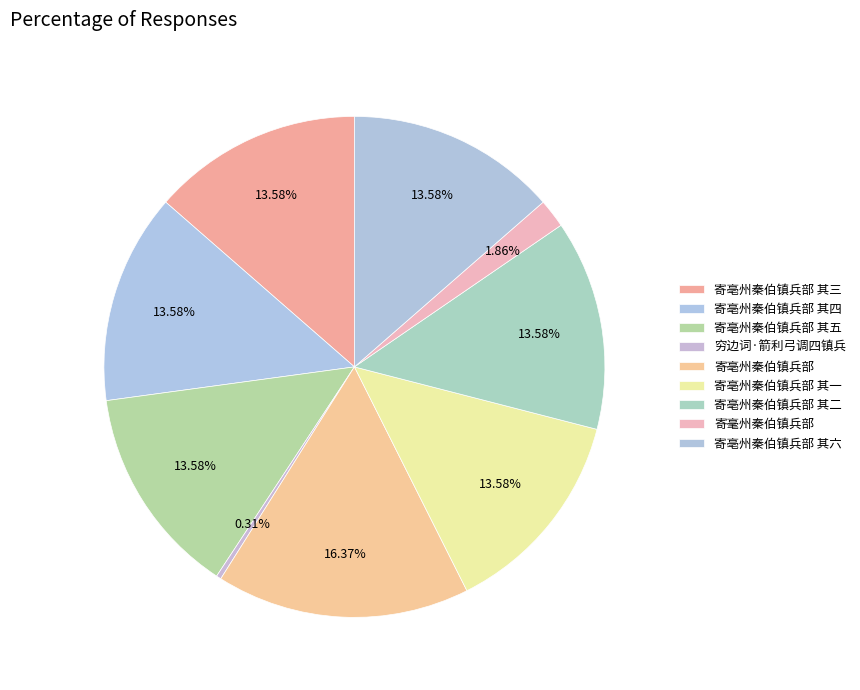

Does 穷边词·箭利弓调四镇兵 represent more than half of the total?

No